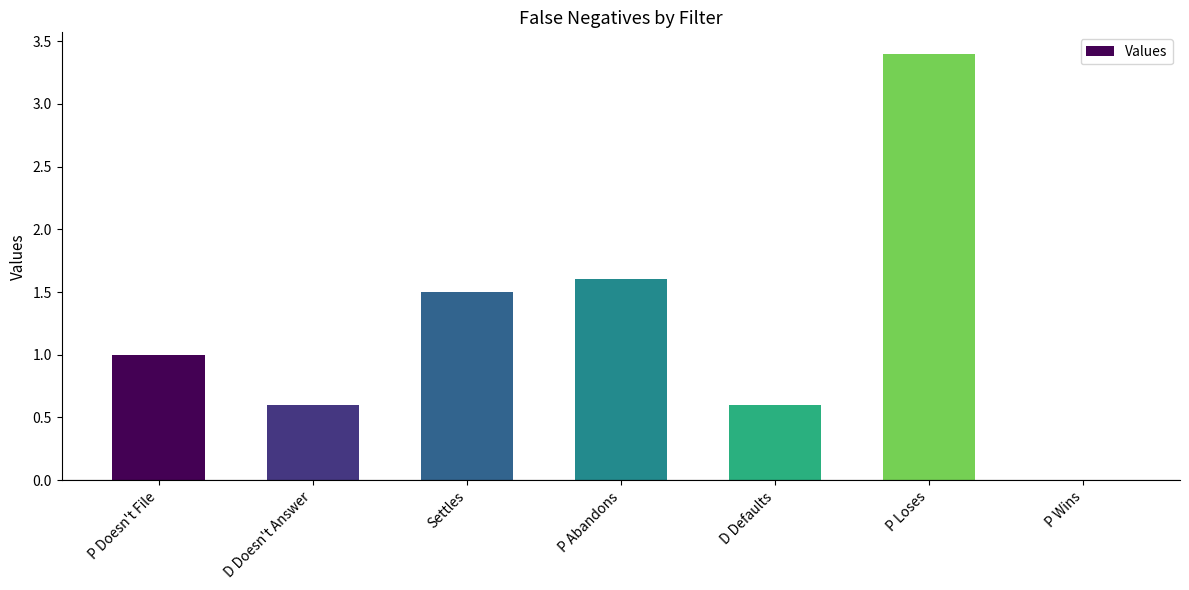

What is the change in value from Settles to P Loses?

+1.9